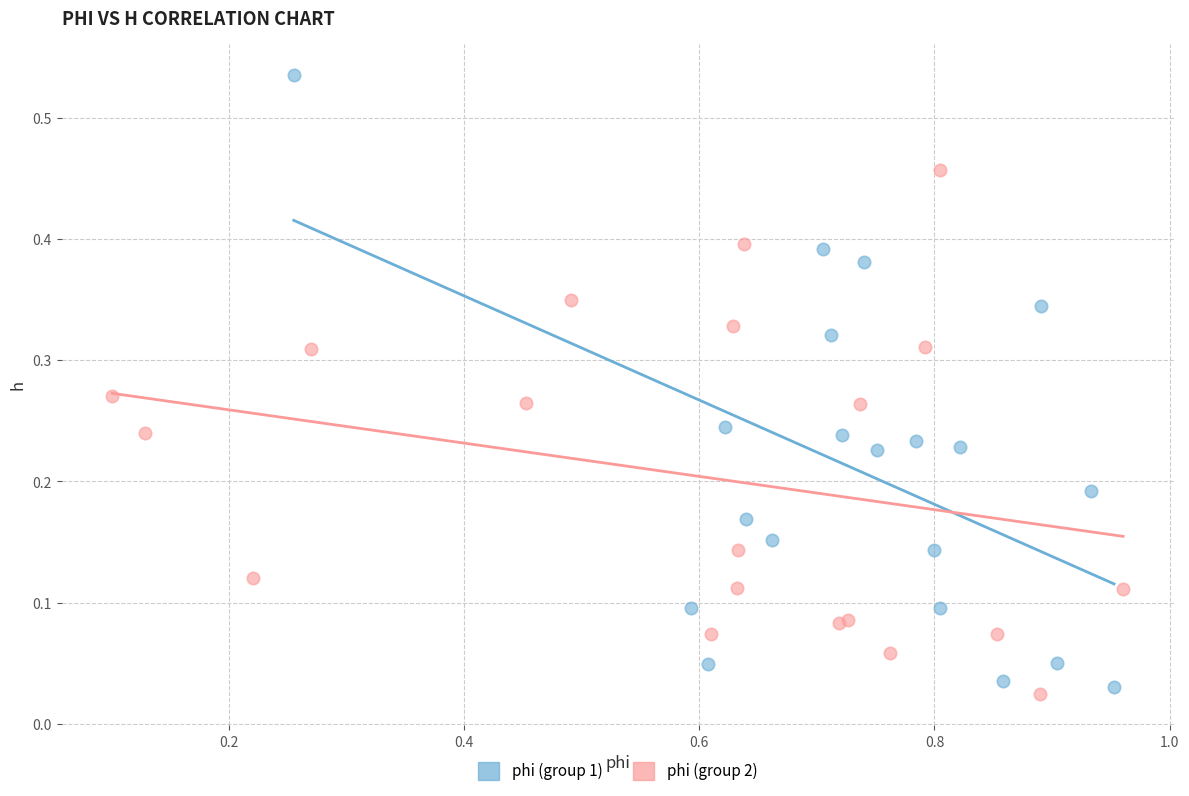

What are all the series names shown in the legend?

phi (group 1), phi (group 2)